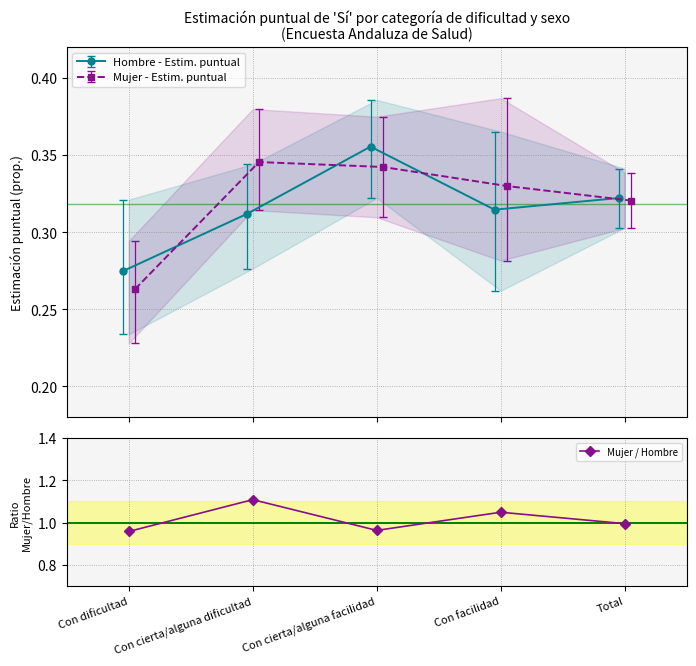

Reading left to right, transcribe all the data shown in this chart.

1.0	1.1	1.0	1.0	1.0